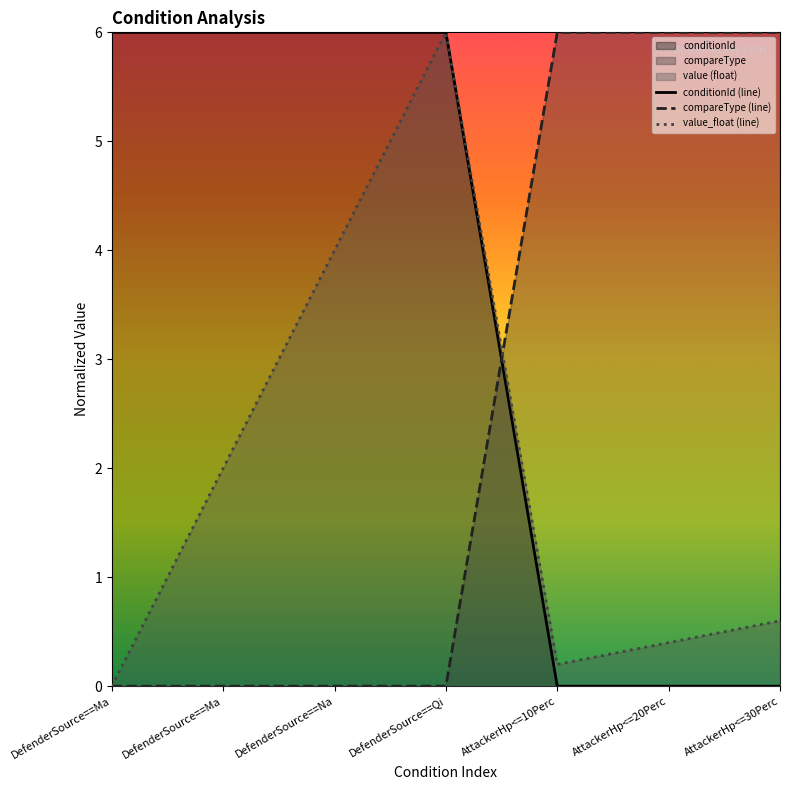

What is the difference between the maximum and minimum values in the conditionId series?

6